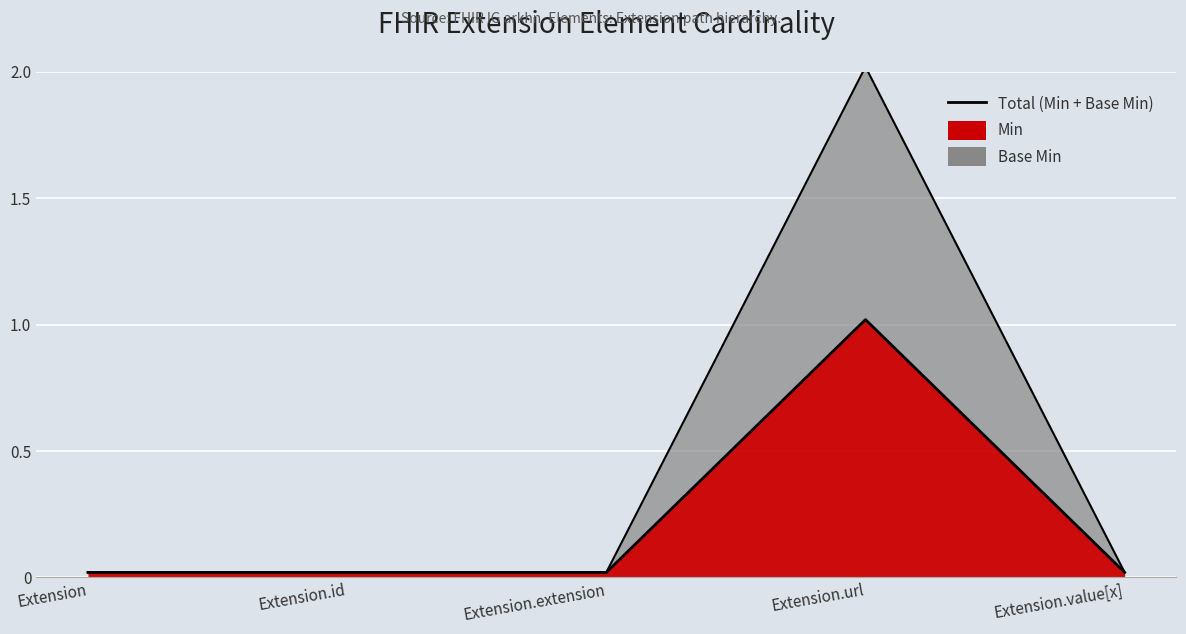

The Min series shows 0.0 at Extension.value[x]. True or false?

False